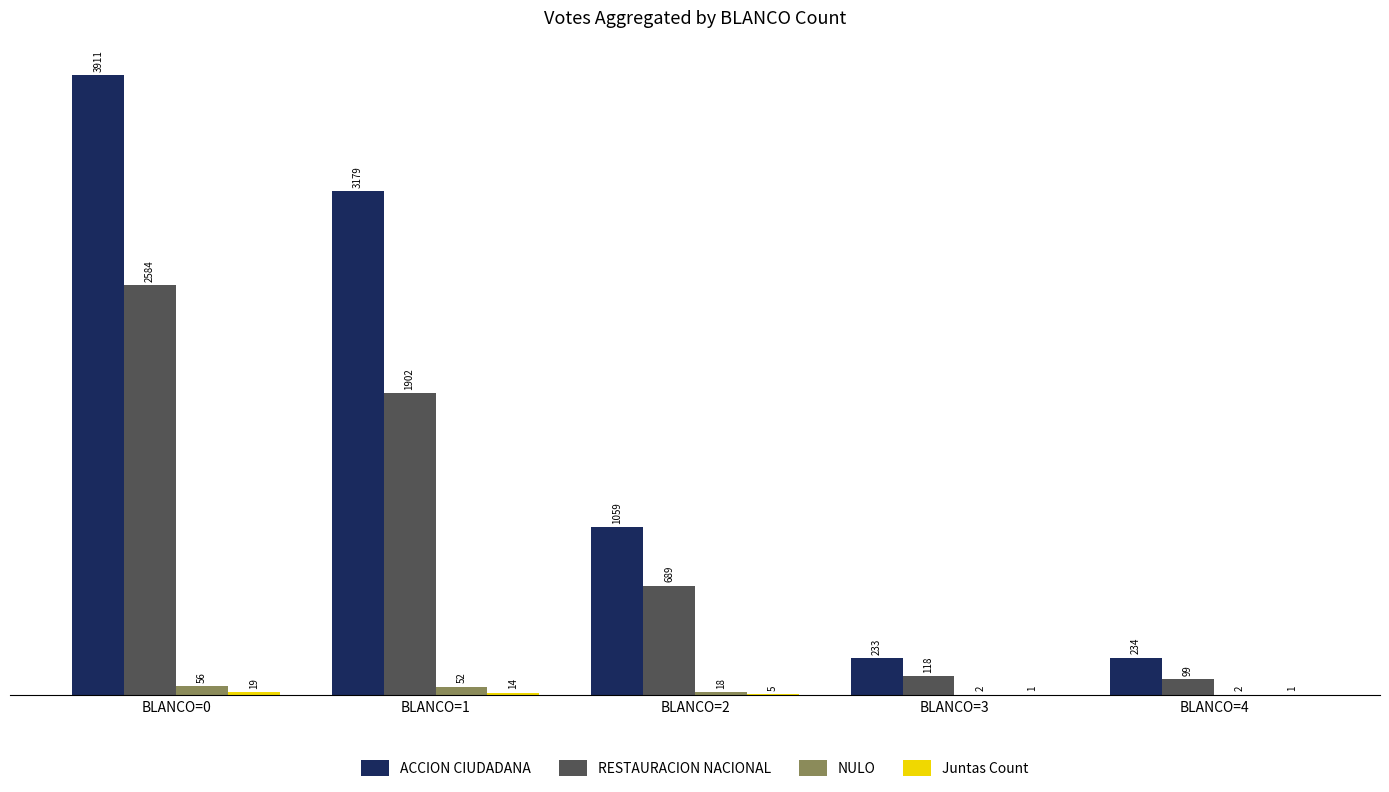

Which category has the highest value across all series?

BLANCO=0